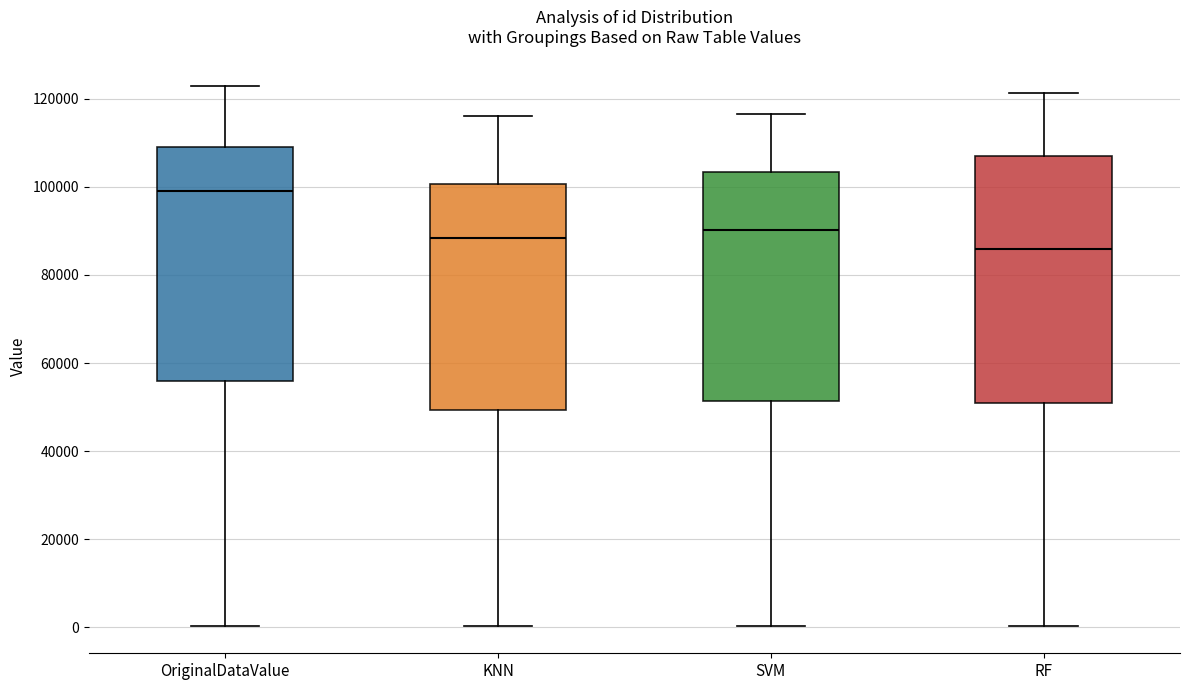

Which box has the lowest median line?

RF